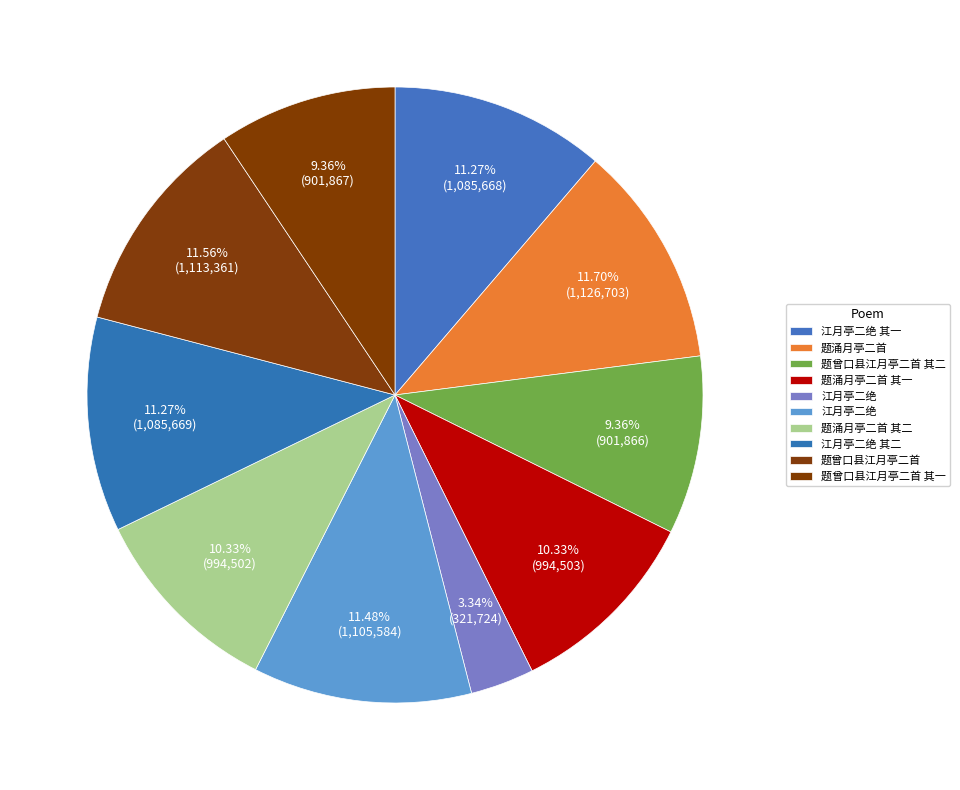

What is the smallest slice in the pie chart?

江月亭二绝